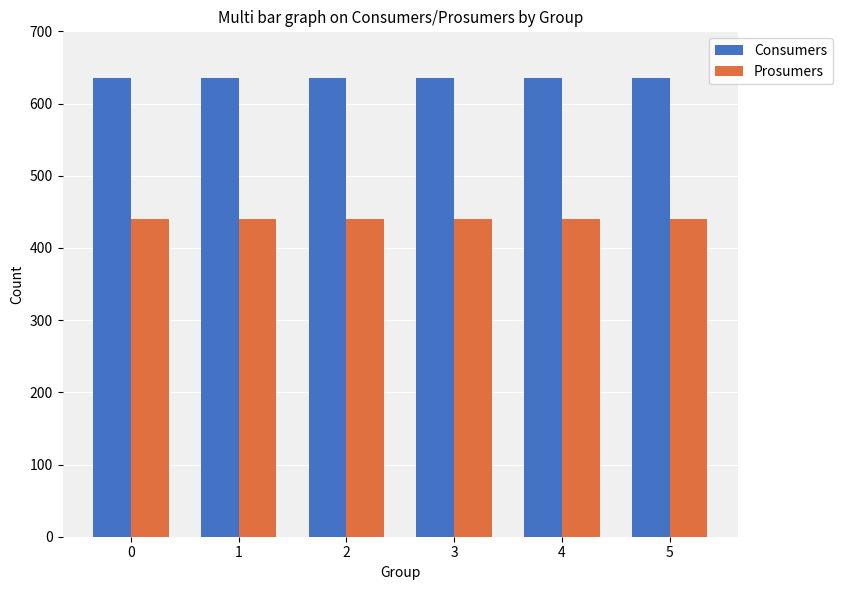

List the series in order of their overall mean, lowest first.

Prosumers, Consumers